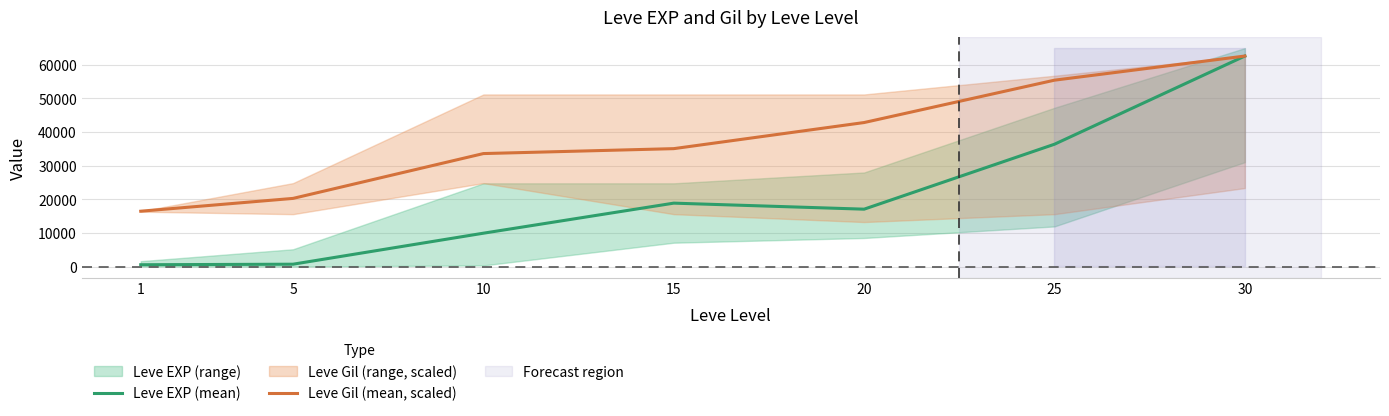

Reading right to left, transcribe all the data shown in this chart.

Leve EXP (mean): 30=62560.0	25=36390.0	20=17120.0	15=18910.0	10=9990.0	5=790.0	1=630.0
Leve Gil (mean, scaled): 30=62560.0	25=55397.8	20=42827.3	15=35080.4	10=33618.7	5=20317.4	1=16517.0